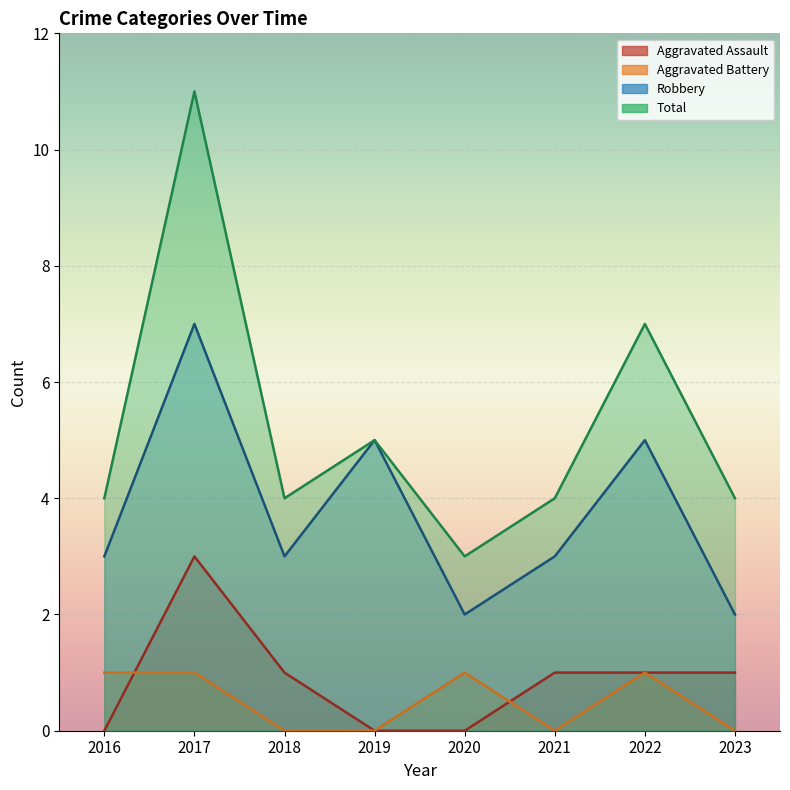

What is the difference between the highest and lowest values at 2017?

10